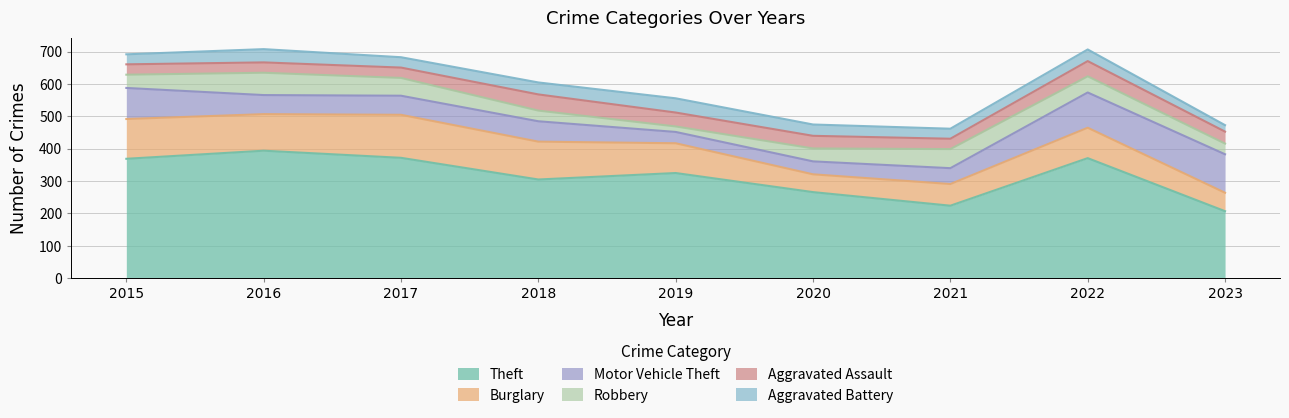

Which category has the lowest value in the Aggravated Battery series?

2023